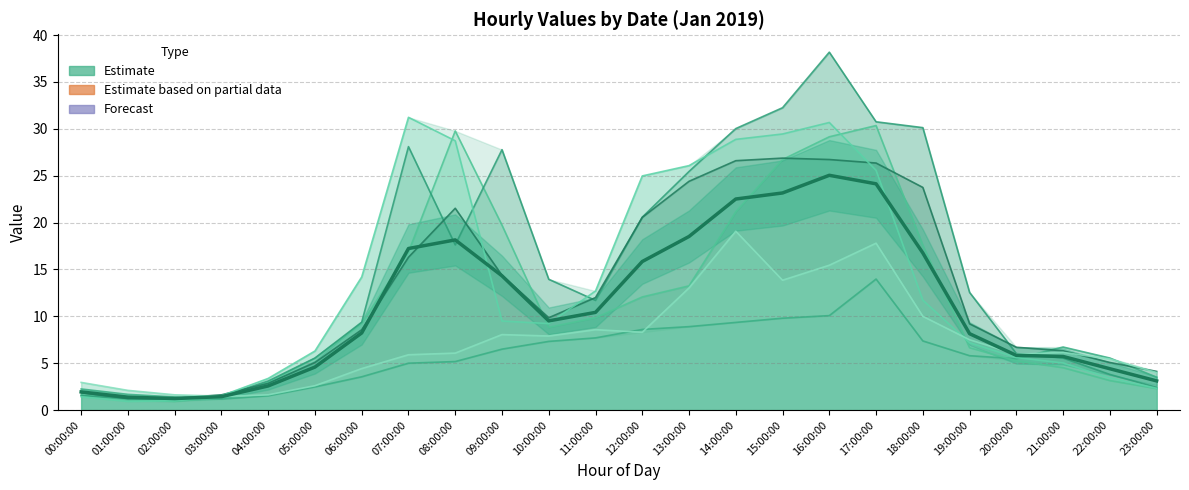

At which category does the data reach its first local peak?

08:00:00